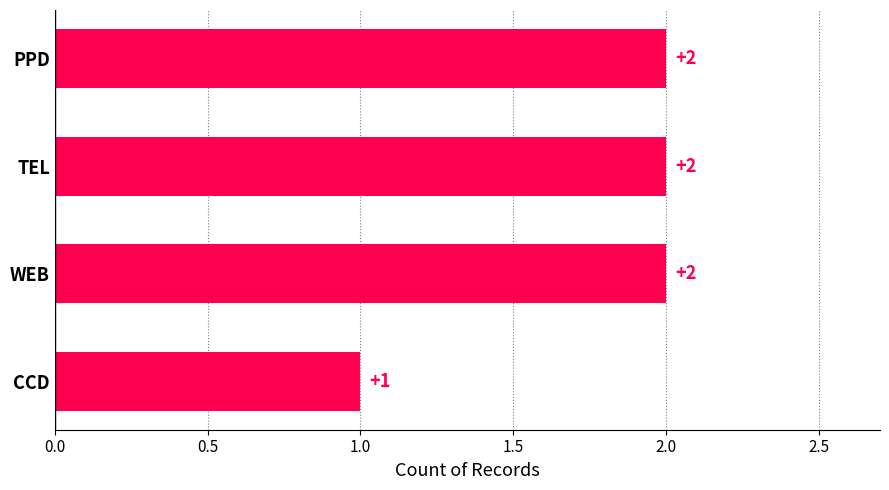

Which label corresponds to the smallest value in the chart?

CCD